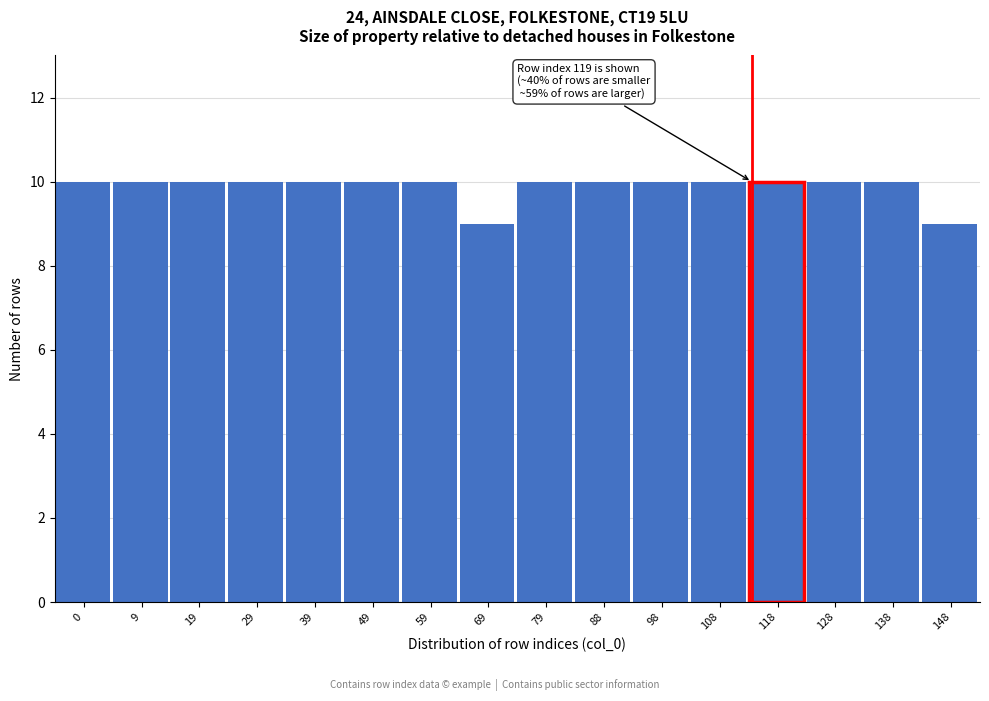

Reading right to left, what are all the values shown in this chart?

148=9	138=10	128=10	118=10	108=10	98=10	88=10	79=10	69=9	59=10	49=10	39=10	29=10	19=10	9=10	0=10